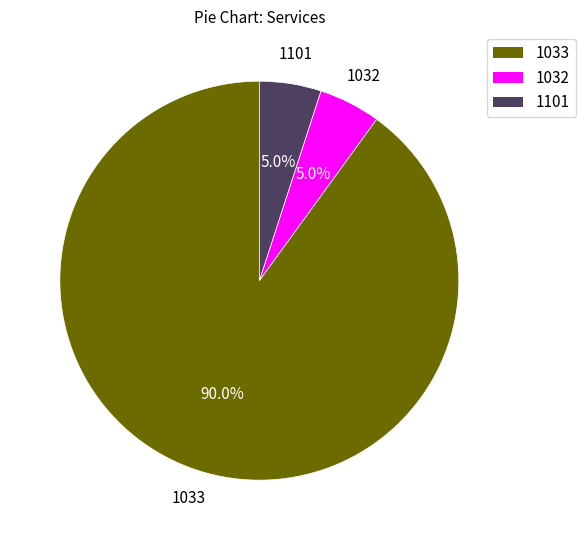

What is the total percentage of 1033 and 1032?

95.0%